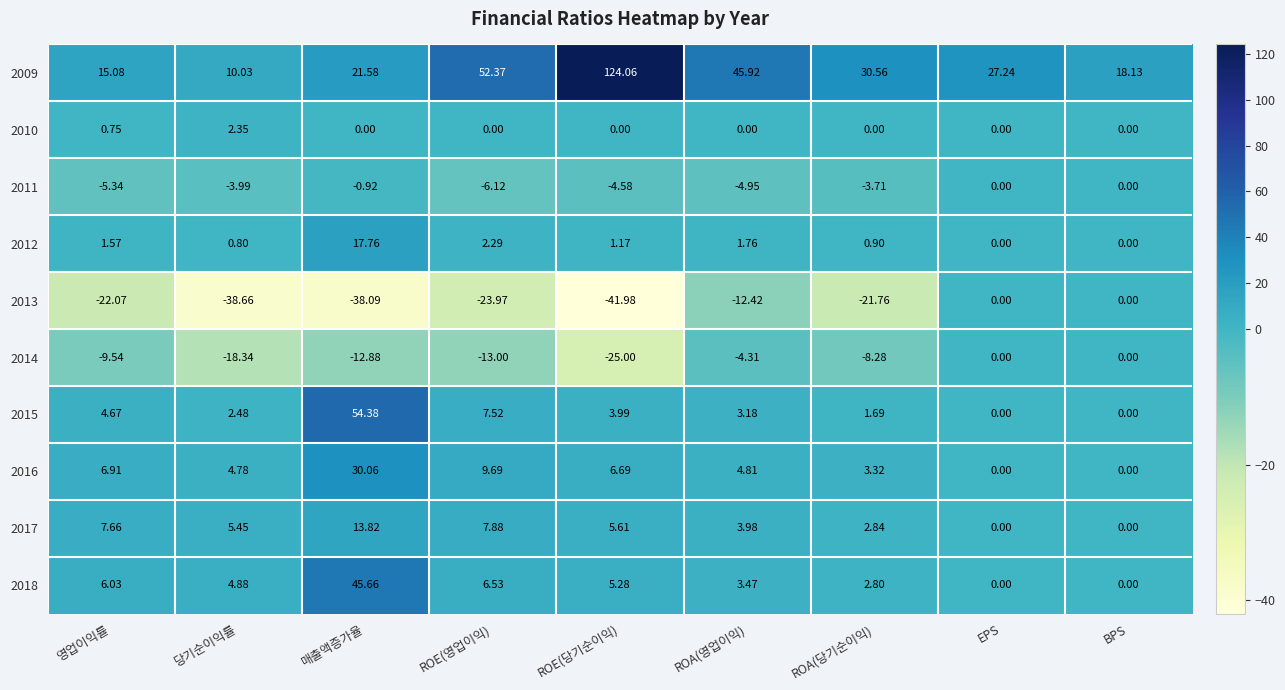

How many series are shown in this chart?

10